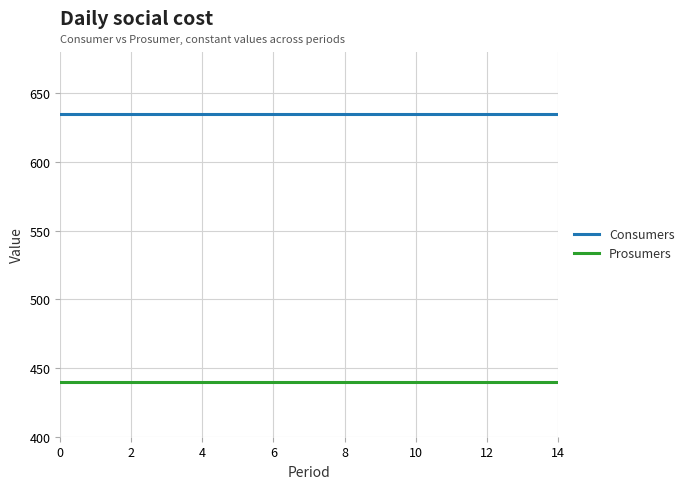

List the series in order of their overall mean, highest first.

Consumers, Prosumers